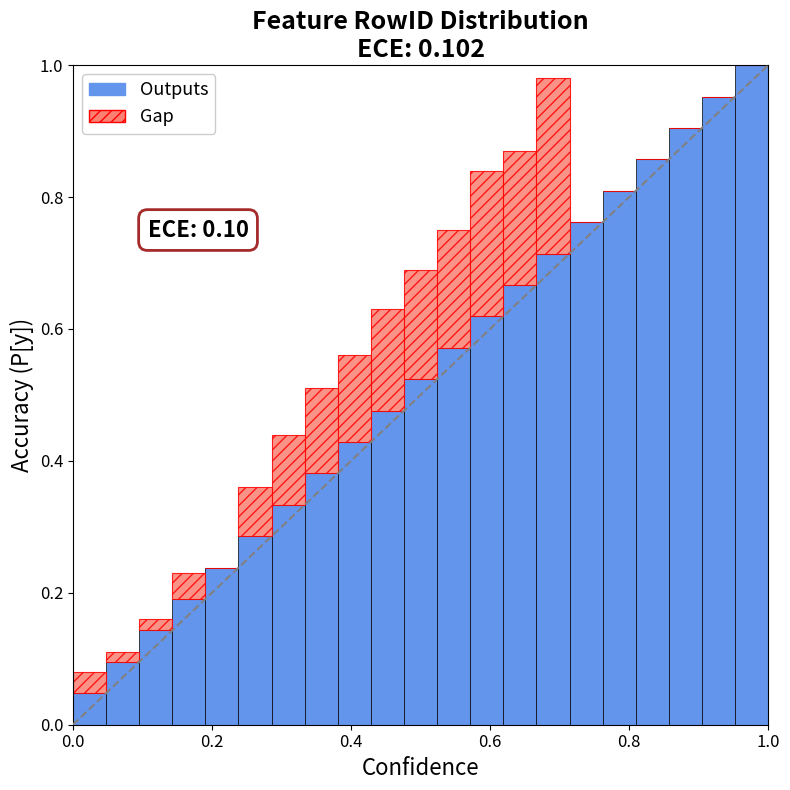

How many distinct data groups are displayed?

2